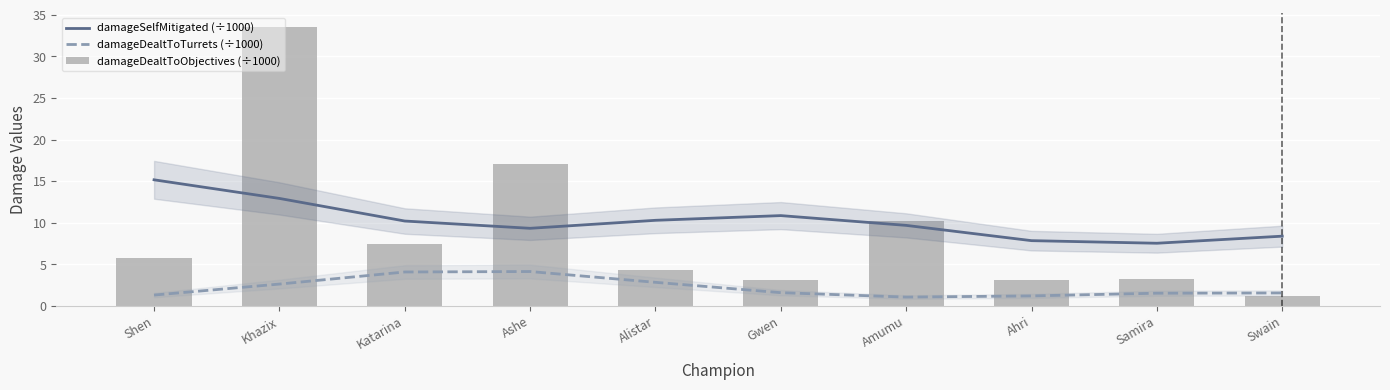

What is the maximum value shown in the chart?

33.6